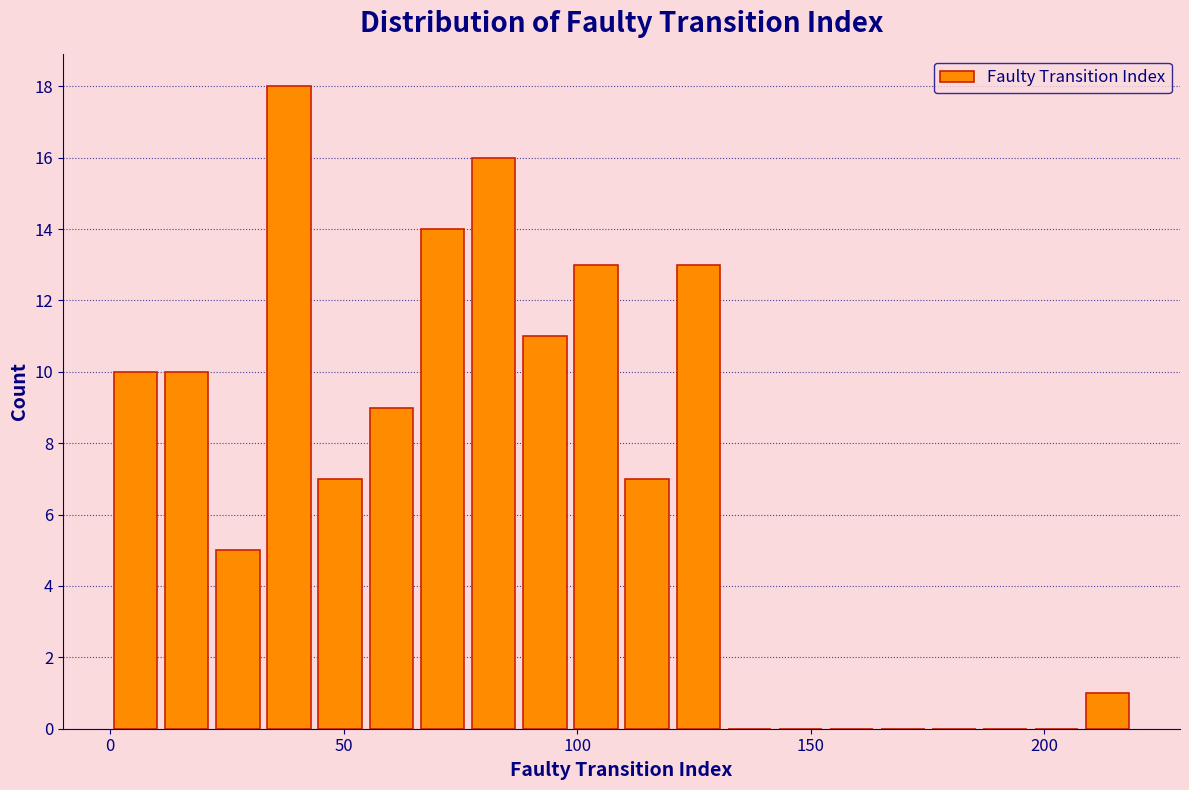

Read against the x-axis, roughly where is the centre of the tallest bar?

40